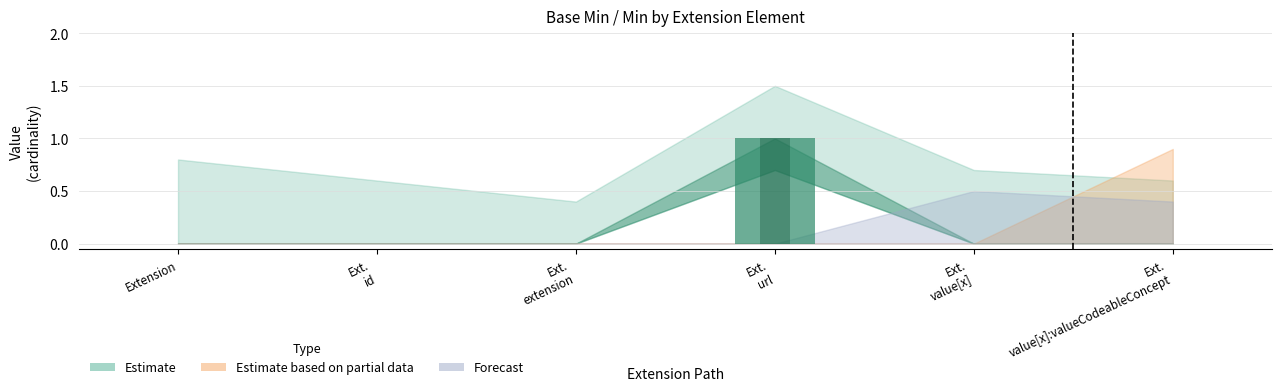

At which label does Min reach its peak?

Ext. url